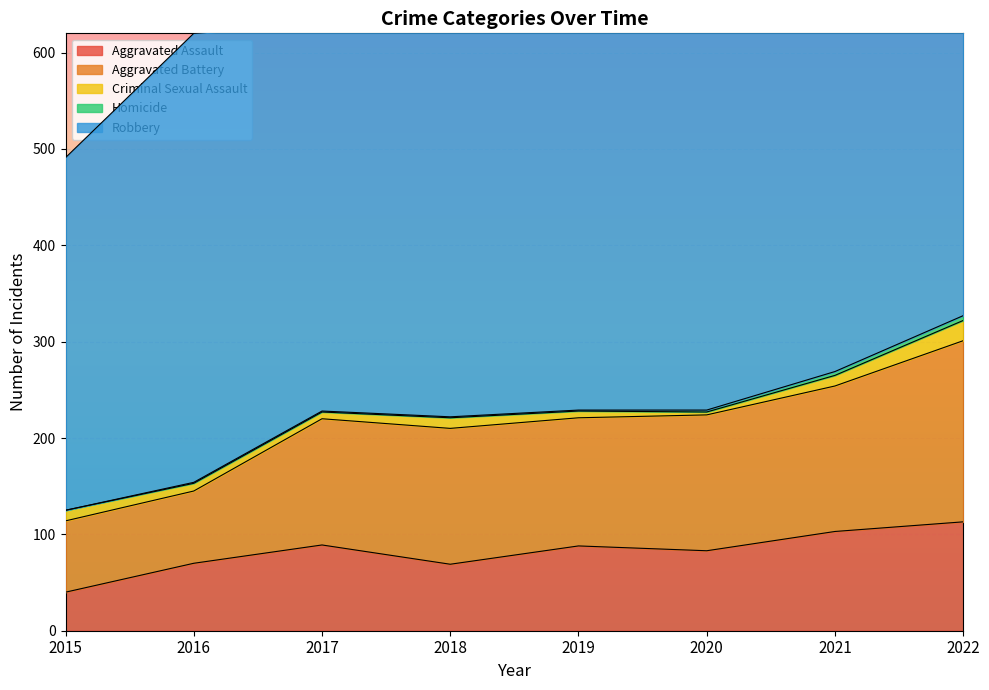

What is the average value of the Homicide series?

2